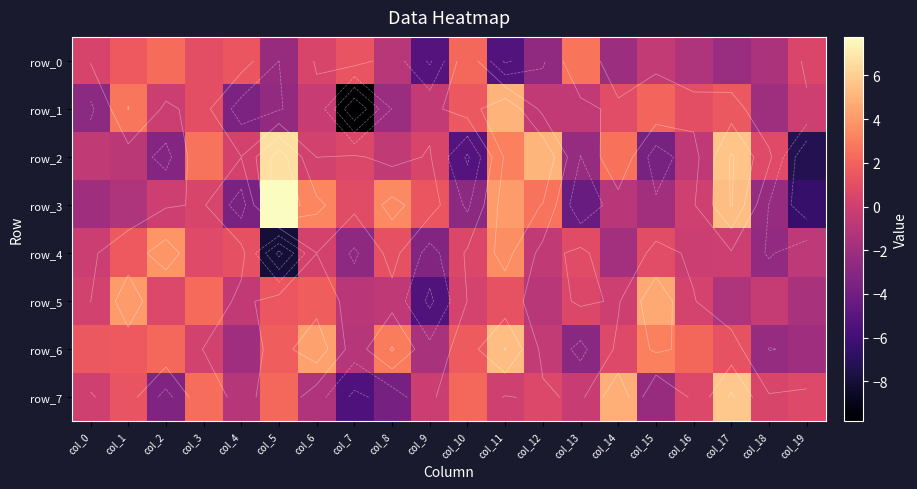

Between col_5 and col_3, which is larger?

col_3